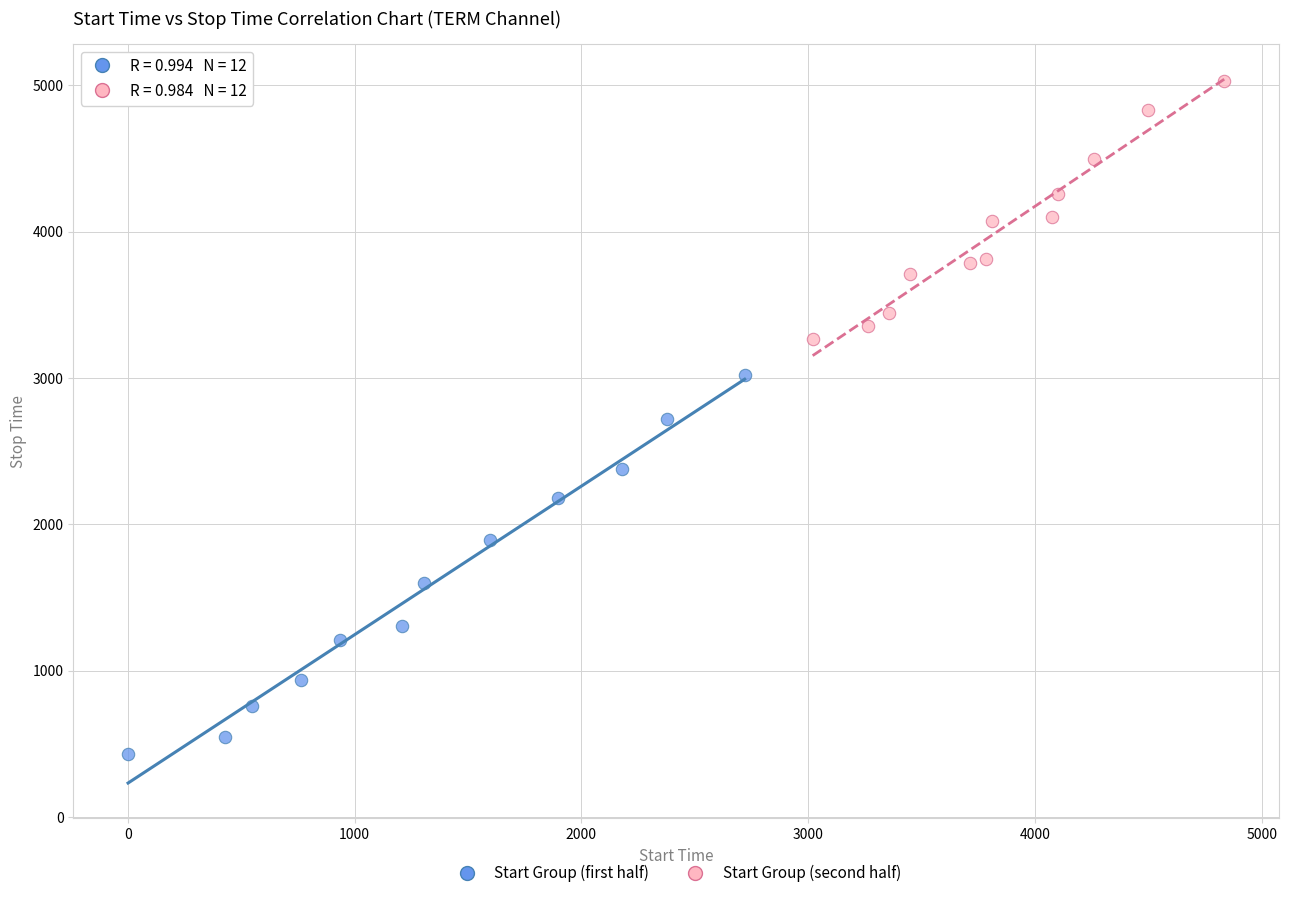

Which series reaches the maximum Y coordinate?

Start Group (second half)